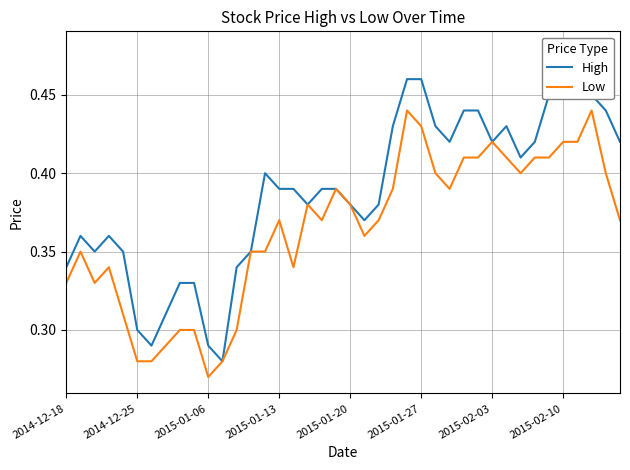

What is the difference between the maximum and minimum values in the High series?

0.2